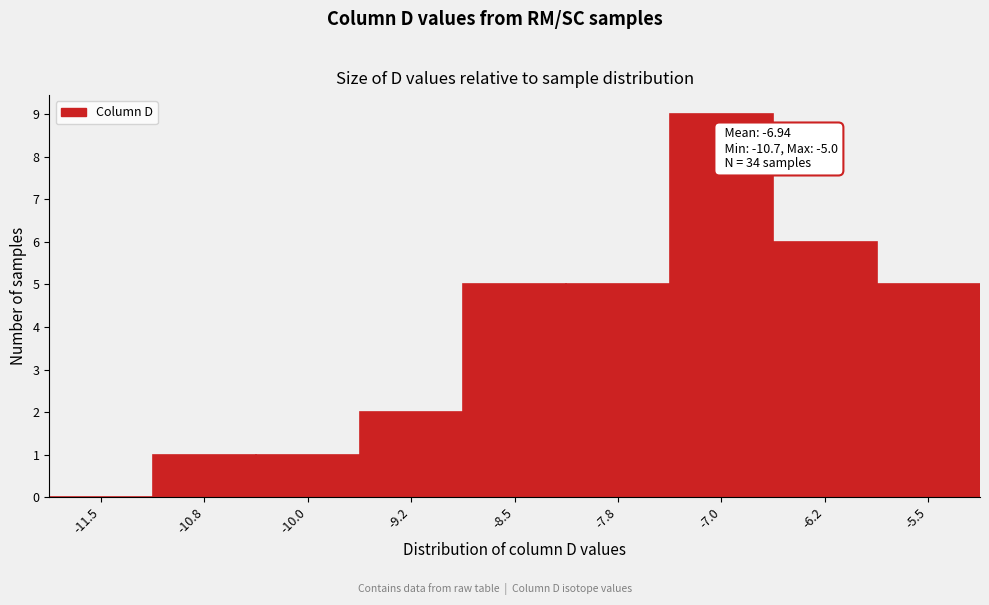

Reading left to right, extract all data points from this chart.

-11.5=0	-10.8=1	-10.0=1	-9.2=2	-8.5=5	-7.8=5	-7.0=9	-6.2=6	-5.5=5